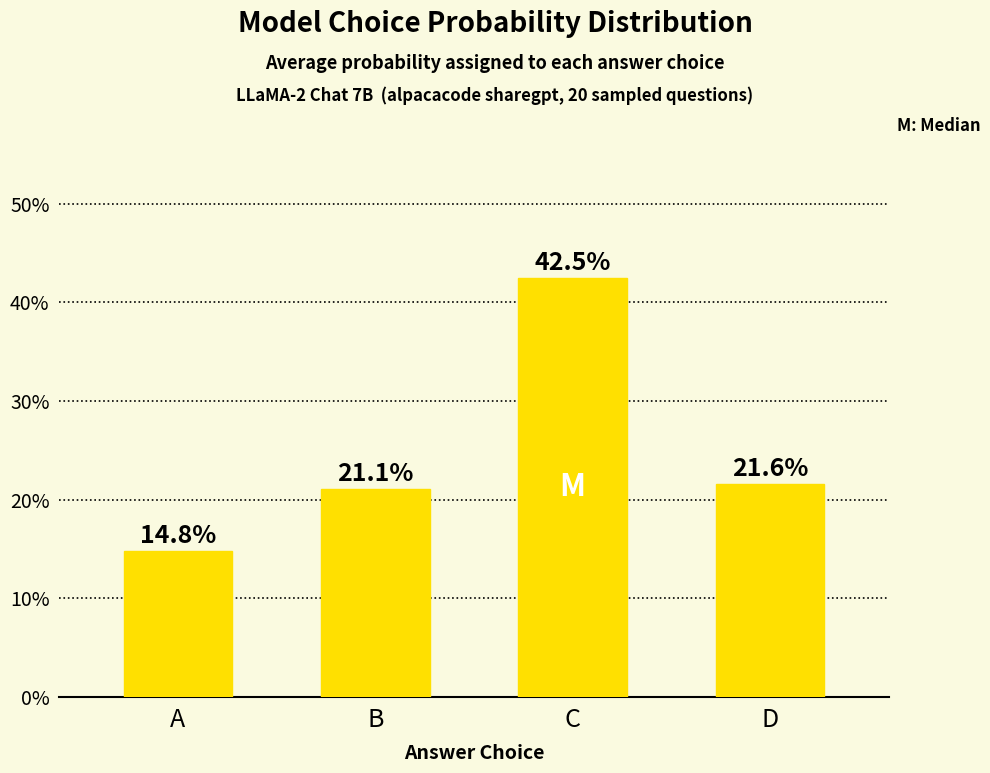

List the labels in order of value, smallest first.

A, B, D, C